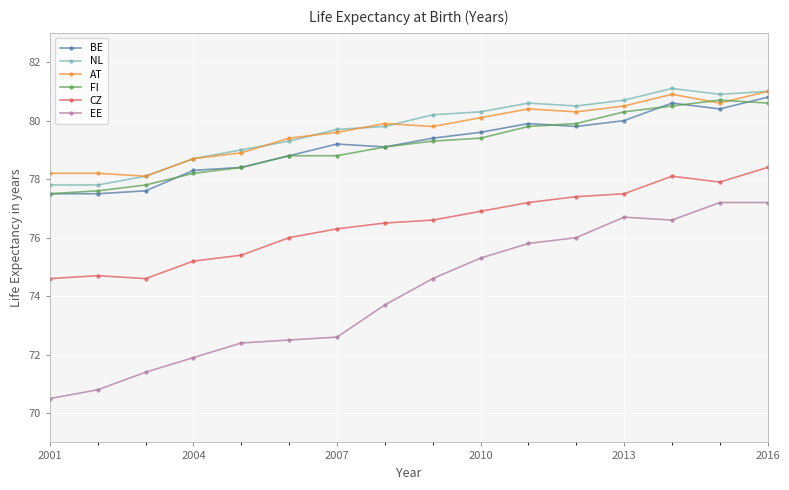

What is the value of the EE point at the 2nd from the left?

70.8